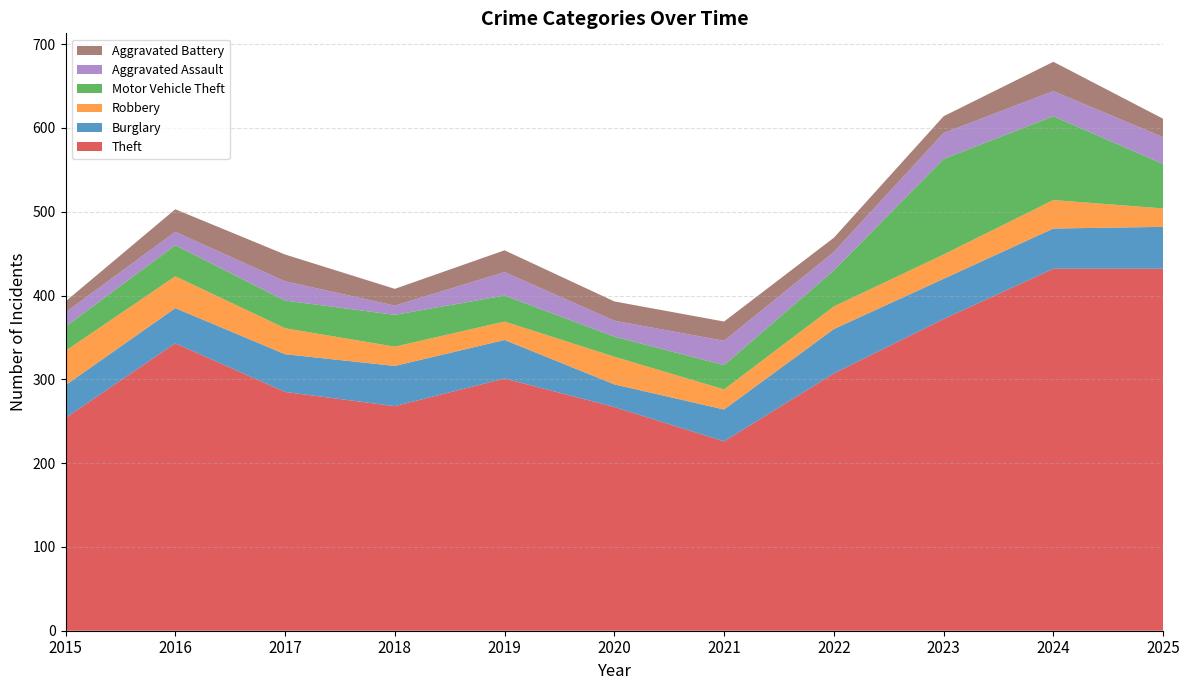

Reading left to right, list all the values displayed in this chart.

Theft: 2015=254	2016=343	2017=285	2018=268	2019=301	2020=267	2021=226	2022=307	2023=372	2024=432	2025=432
Burglary: 2015=39	2016=42	2017=45	2018=48	2019=46	2020=27	2021=38	2022=53	2023=48	2024=48	2025=50
Robbery: 2015=41	2016=38	2017=31	2018=23	2019=22	2020=33	2021=24	2022=27	2023=29	2024=34	2025=22
Motor Vehicle Theft: 2015=29	2016=37	2017=33	2018=38	2019=31	2020=24	2021=29	2022=43	2023=114	2024=100	2025=53
Aggravated Assault: 2015=17	2016=16	2017=23	2018=11	2019=28	2020=19	2021=29	2022=22	2023=31	2024=30	2025=32
Aggravated Battery: 2015=13	2016=27	2017=32	2018=20	2019=26	2020=23	2021=23	2022=17	2023=20	2024=35	2025=22